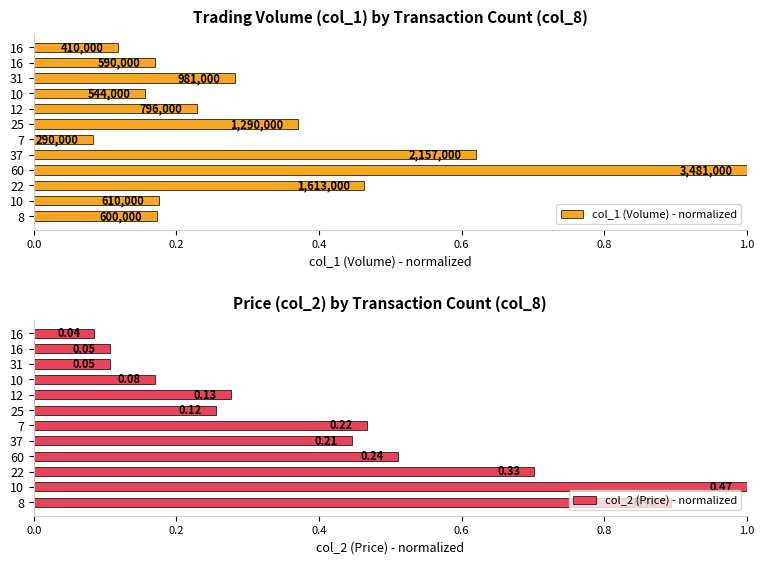

At how many categories does at least one series exceed 0?

12